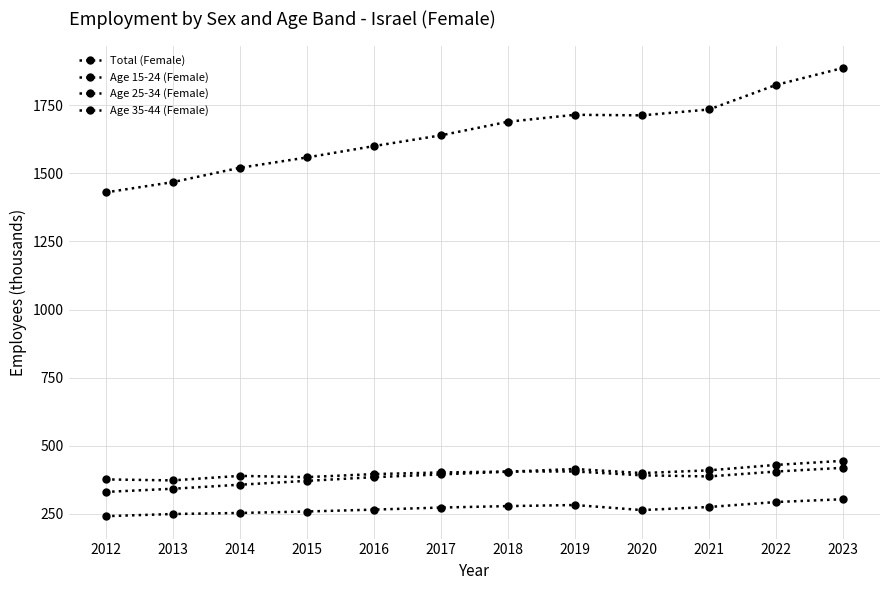

How many distinct data groups are displayed?

4